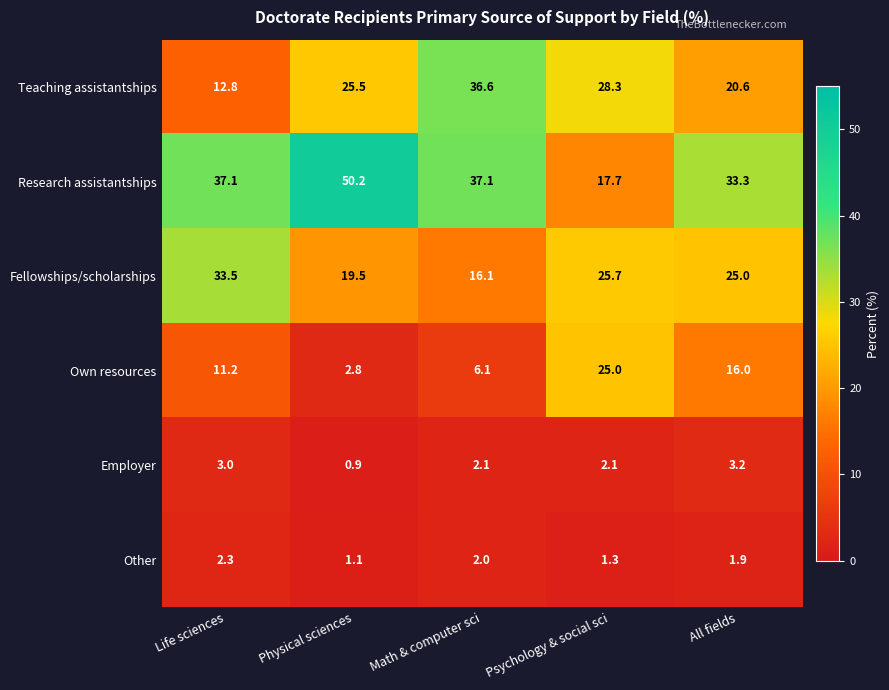

How many distinct data groups are displayed?

6